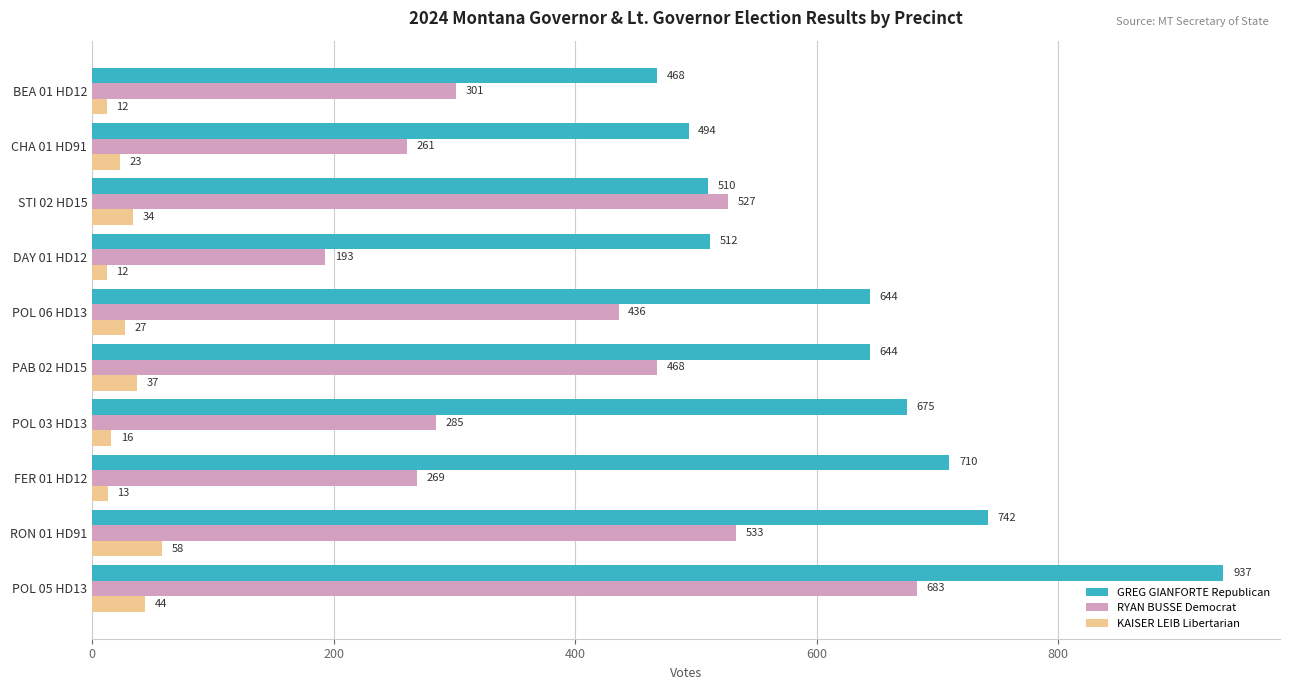

How many data points in RYAN BUSSE Democrat are less than 436?

5